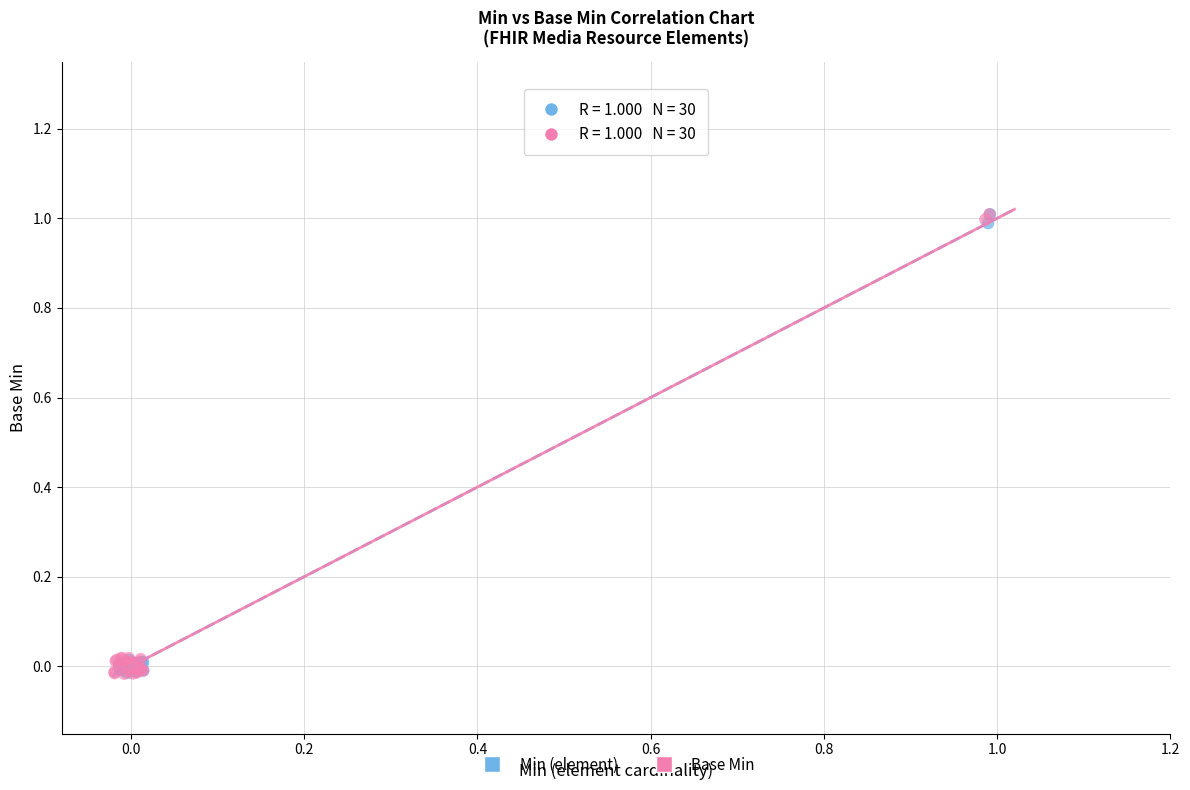

Which series has the widest spread of Y values?

Base Min